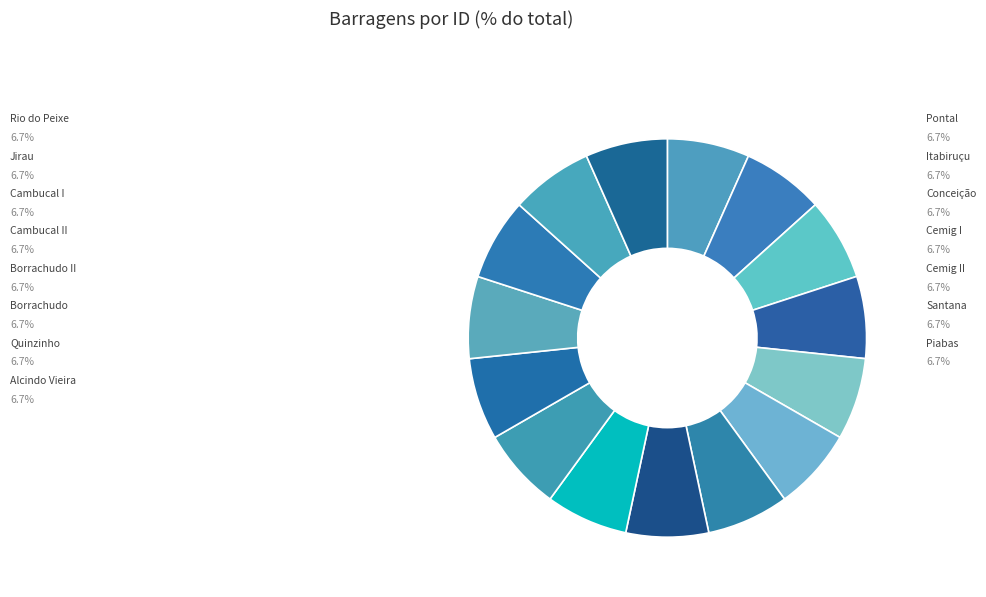

What percentage is the Cambucal II slice, to the nearest percent?

7%